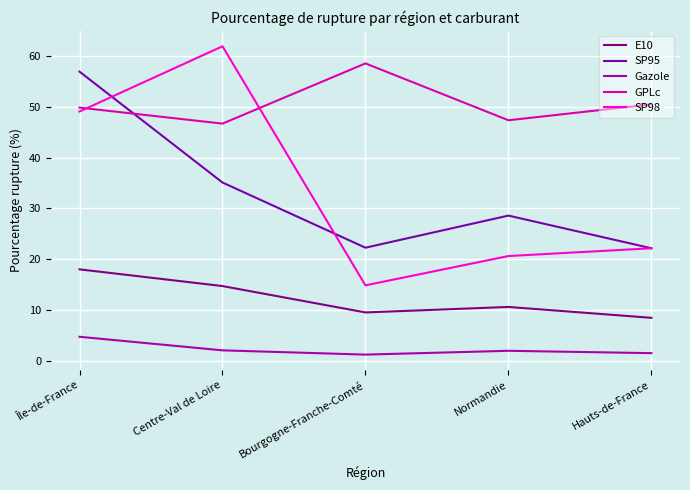

True or false: SP98 has a value of 49.0 at Île-de-France.

True